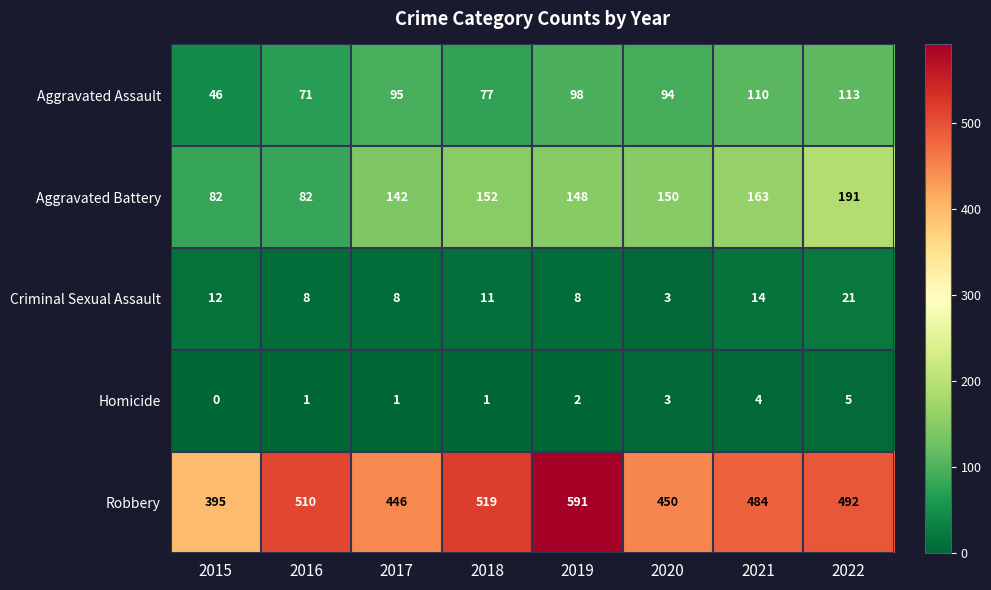

Which category has the lowest value across all series?

2015